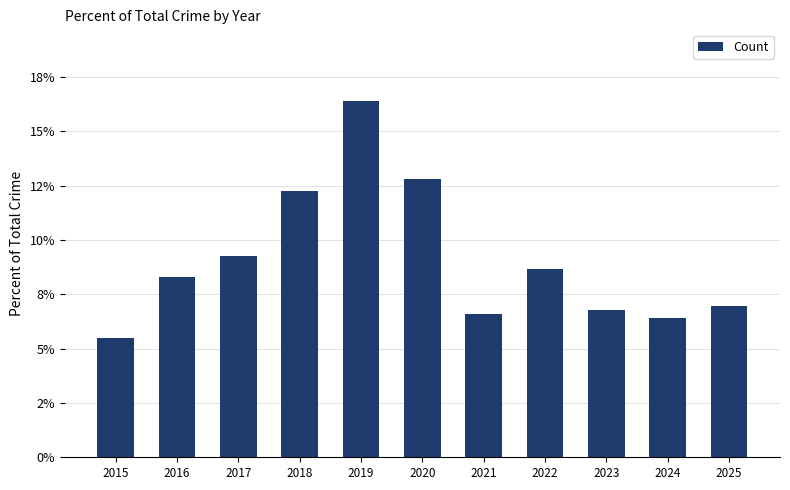

Are the bars horizontal?

No